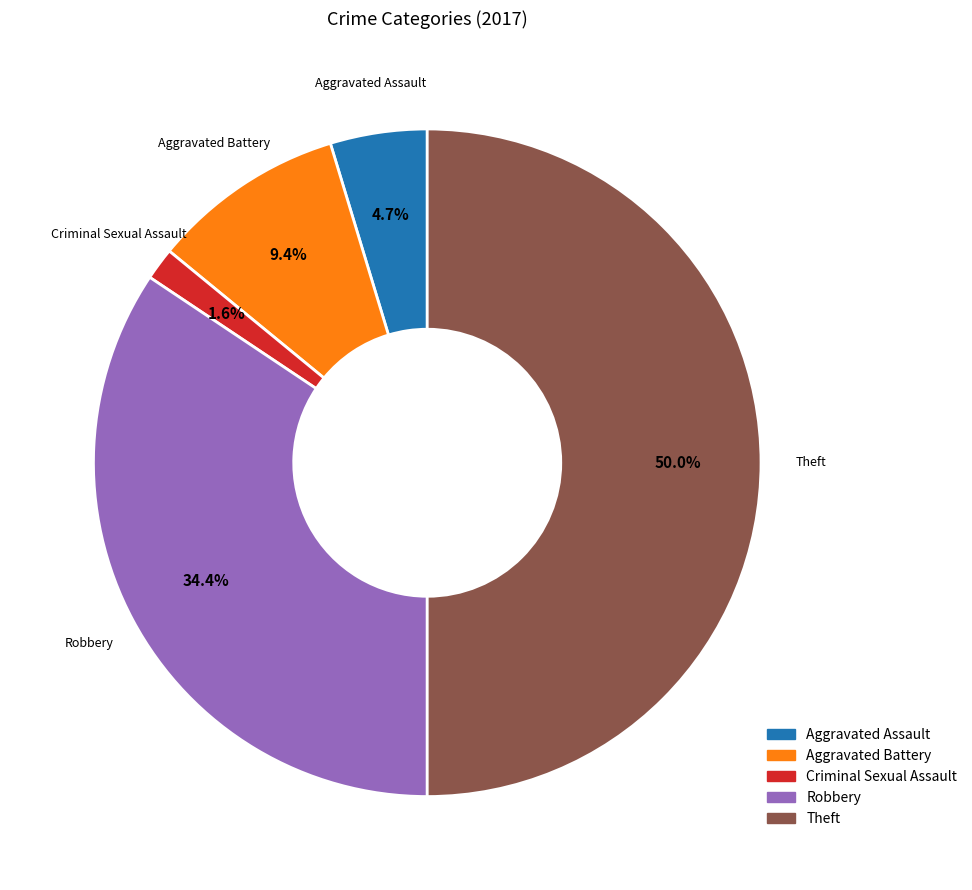

To the nearest percent, what is the average slice percentage?

20%